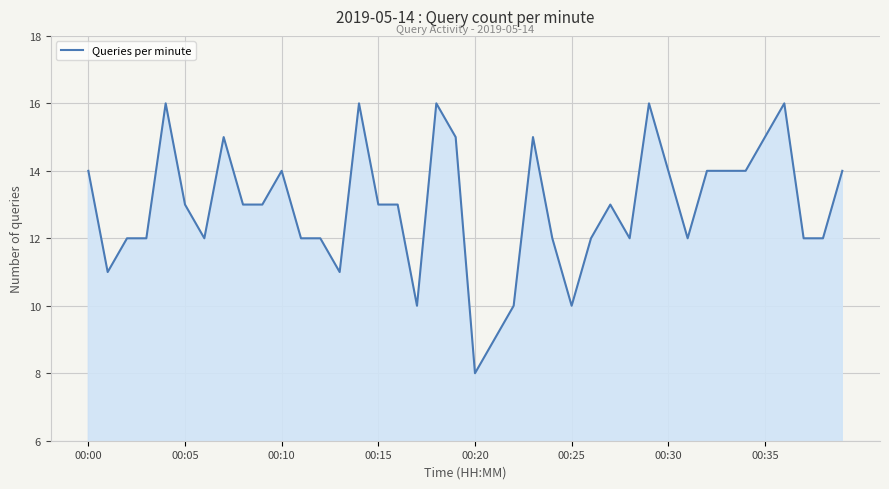

What is the greatest value displayed?

16